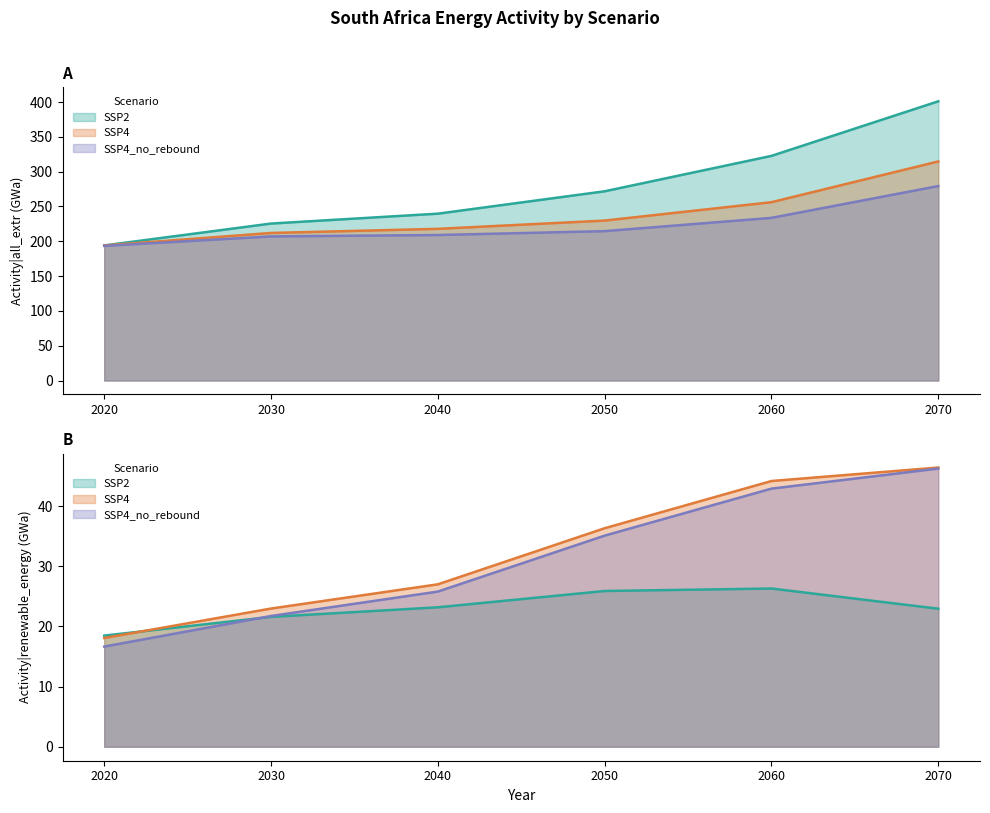

How many values in the SSP4_no_rebound Activity|all_extr series are below 214?

3